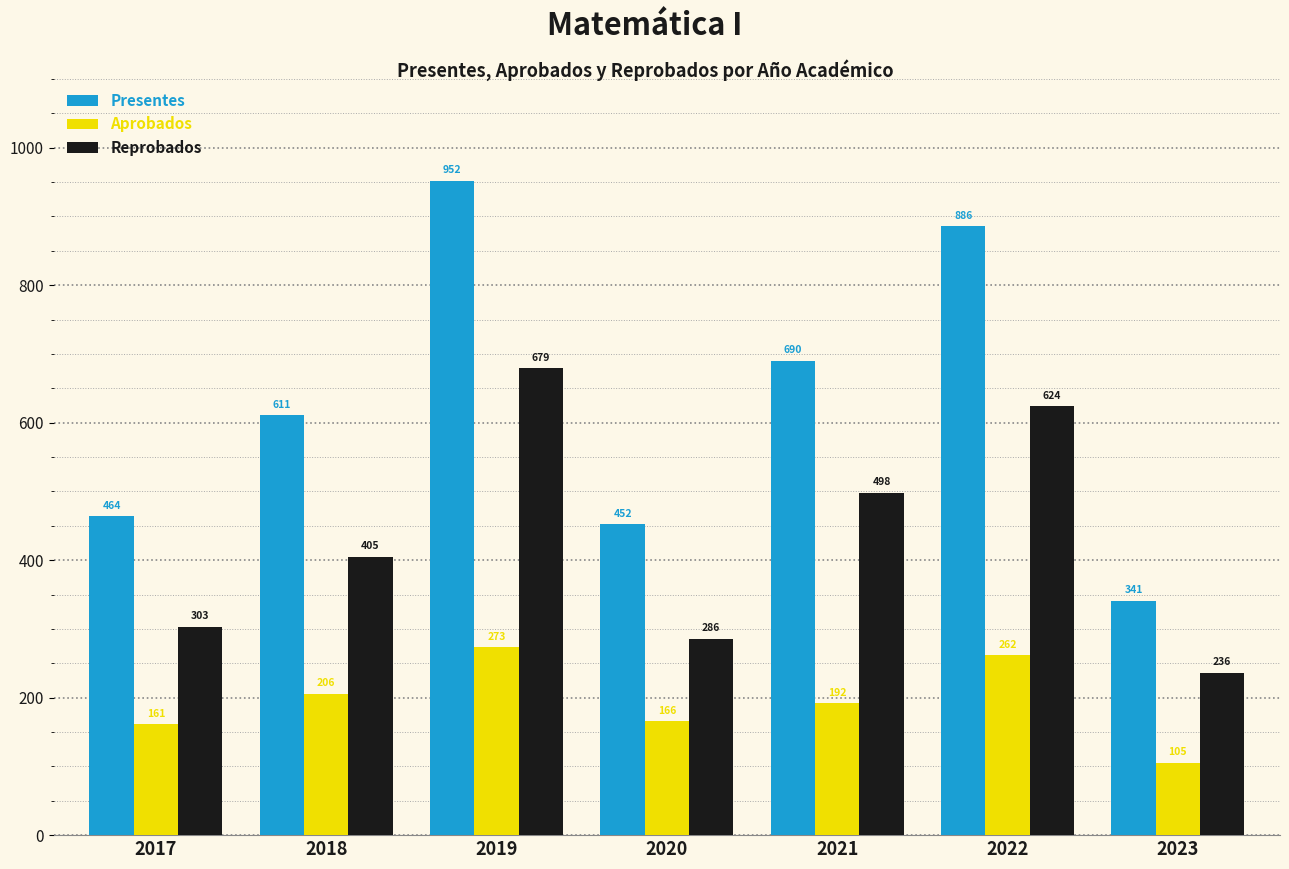

Reading left to right, list all the values displayed in this chart.

Presentes: 2017=464	2018=611	2019=952	2020=452	2021=690	2022=886	2023=341
Aprobados: 2017=161	2018=206	2019=273	2020=166	2021=192	2022=262	2023=105
Reprobados: 2017=303	2018=405	2019=679	2020=286	2021=498	2022=624	2023=236